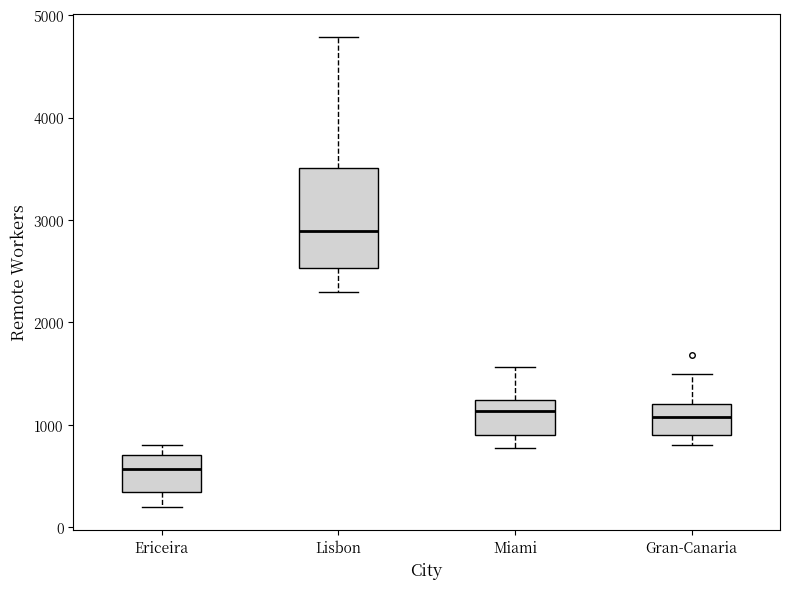

Which box's median line is the highest?

Lisbon